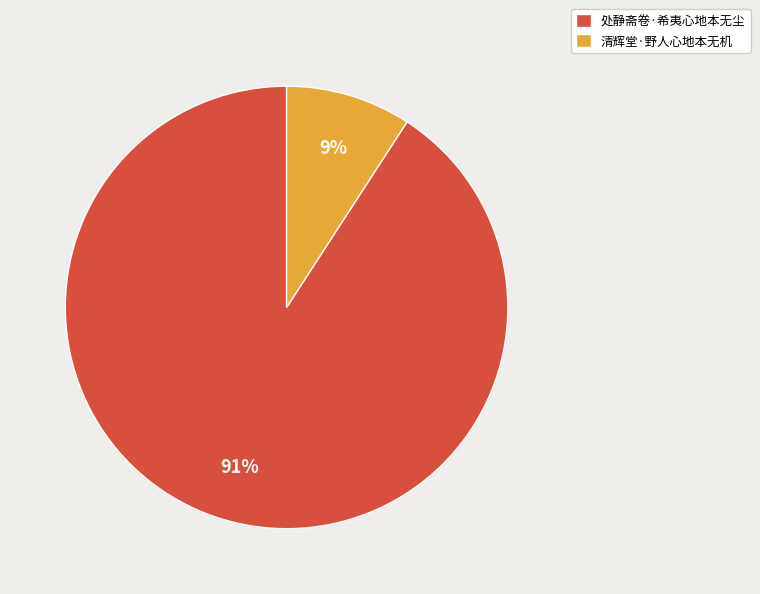

Is 处静斋卷·希夷心地本无尘 the majority of the pie?

Yes